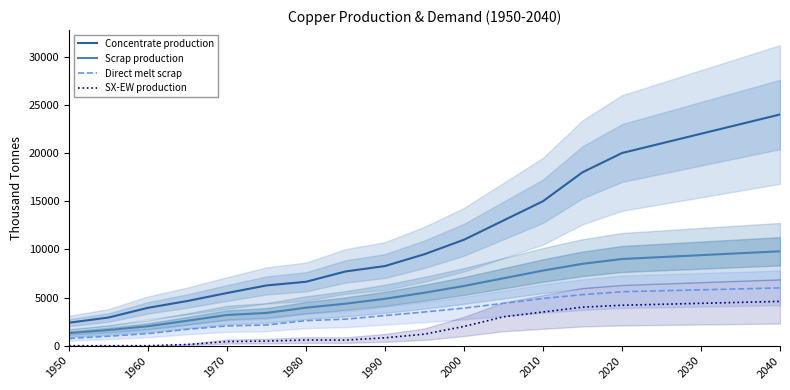

What is the maximum value for Direct melt scrap?

6000.0